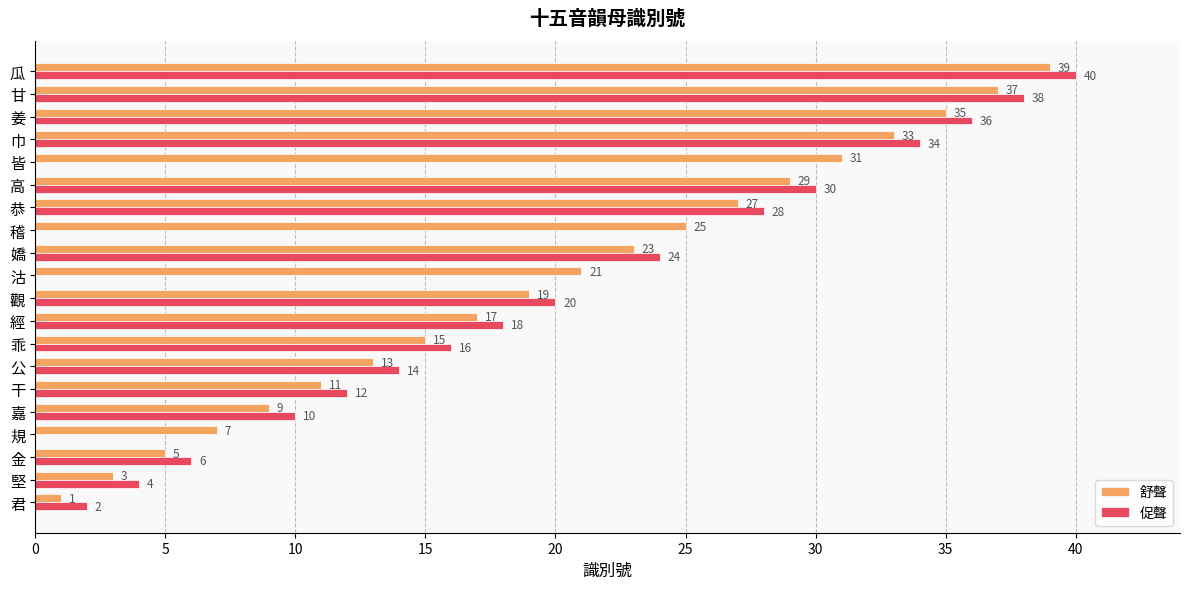

How many distinct data groups are displayed?

2